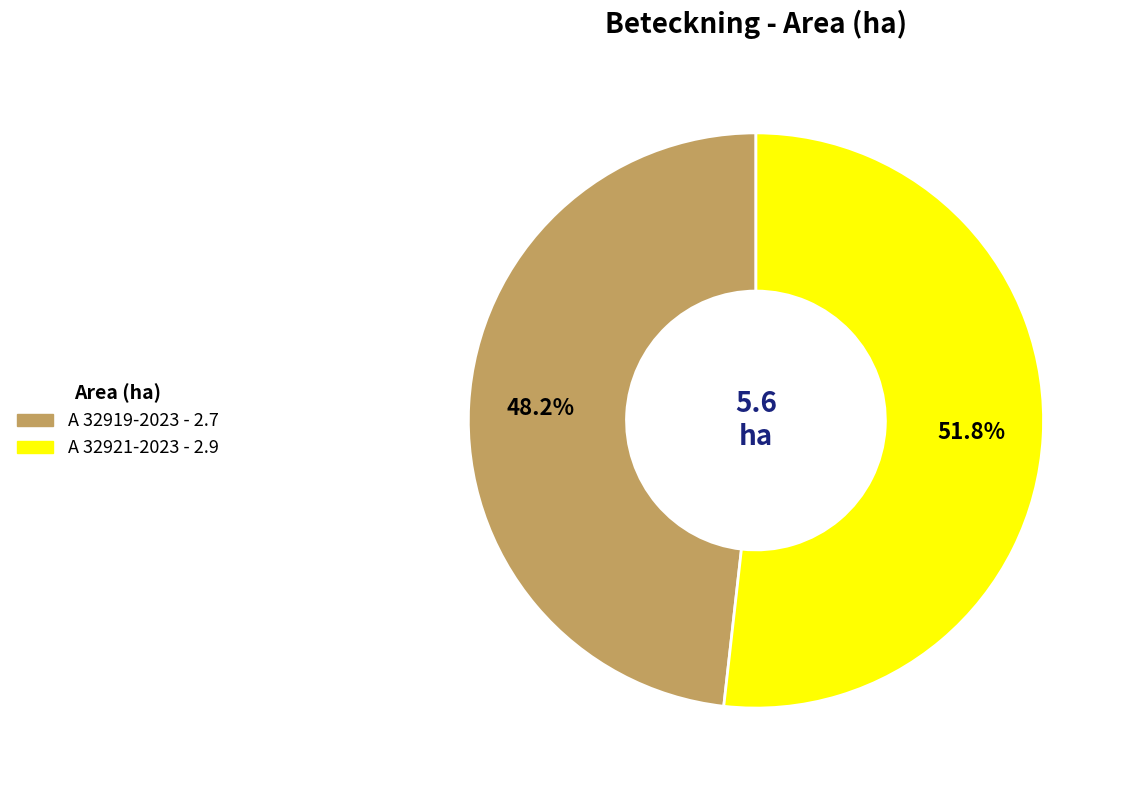

Is it true that A 32921-2023 is 65% of the pie?

False